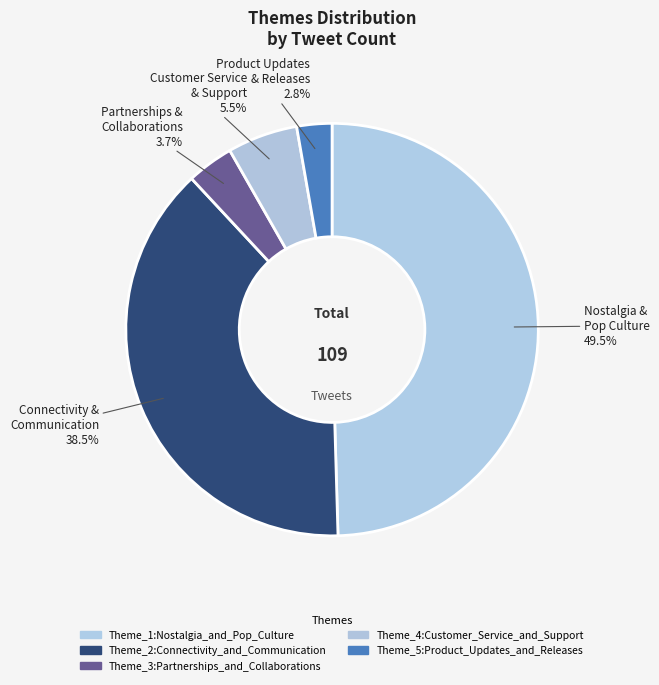

The Theme_3:Partnerships_and_Collaborations slice represents 1% of the pie. True or false?

False